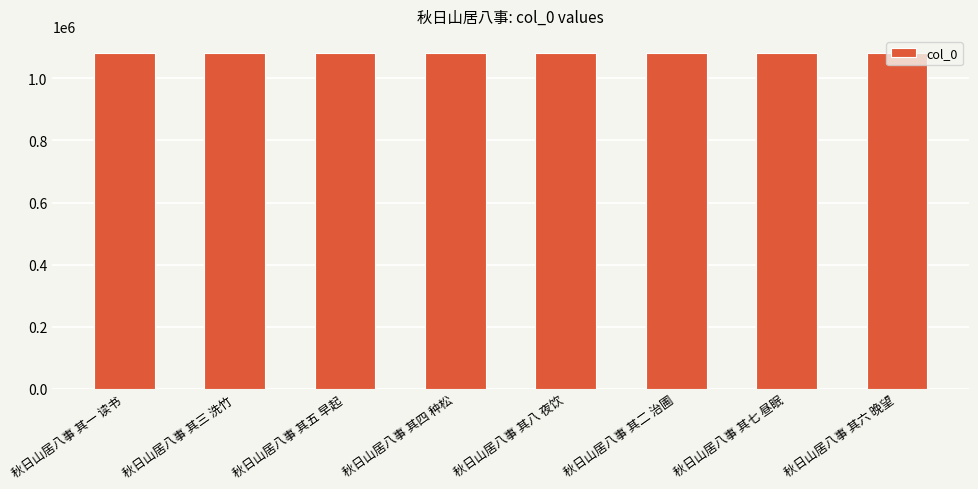

Approximately how many times larger is the value at 秋日山居八事 其八 夜饮 compared to 秋日山居八事 其七 昼眠?

1.0